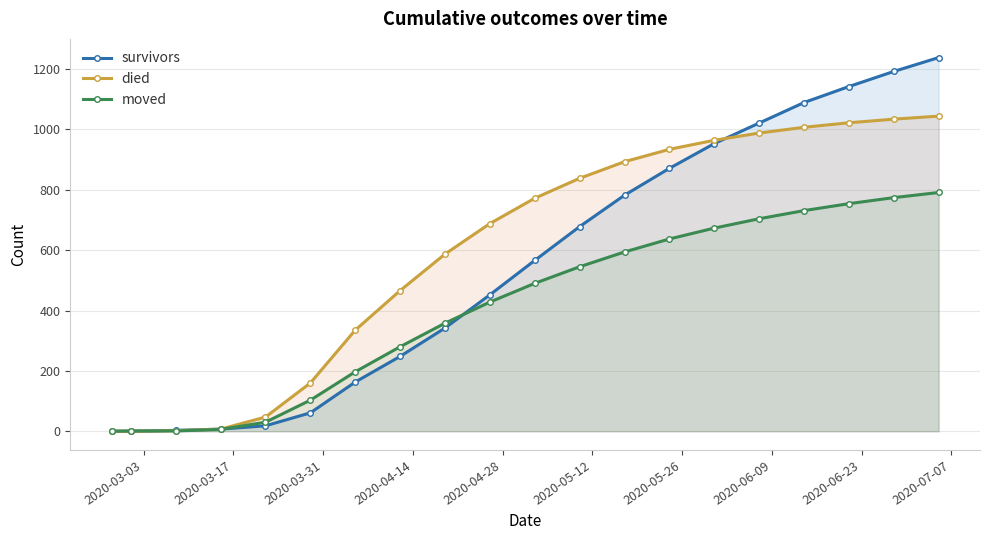

What is the maximum value for died?

1044